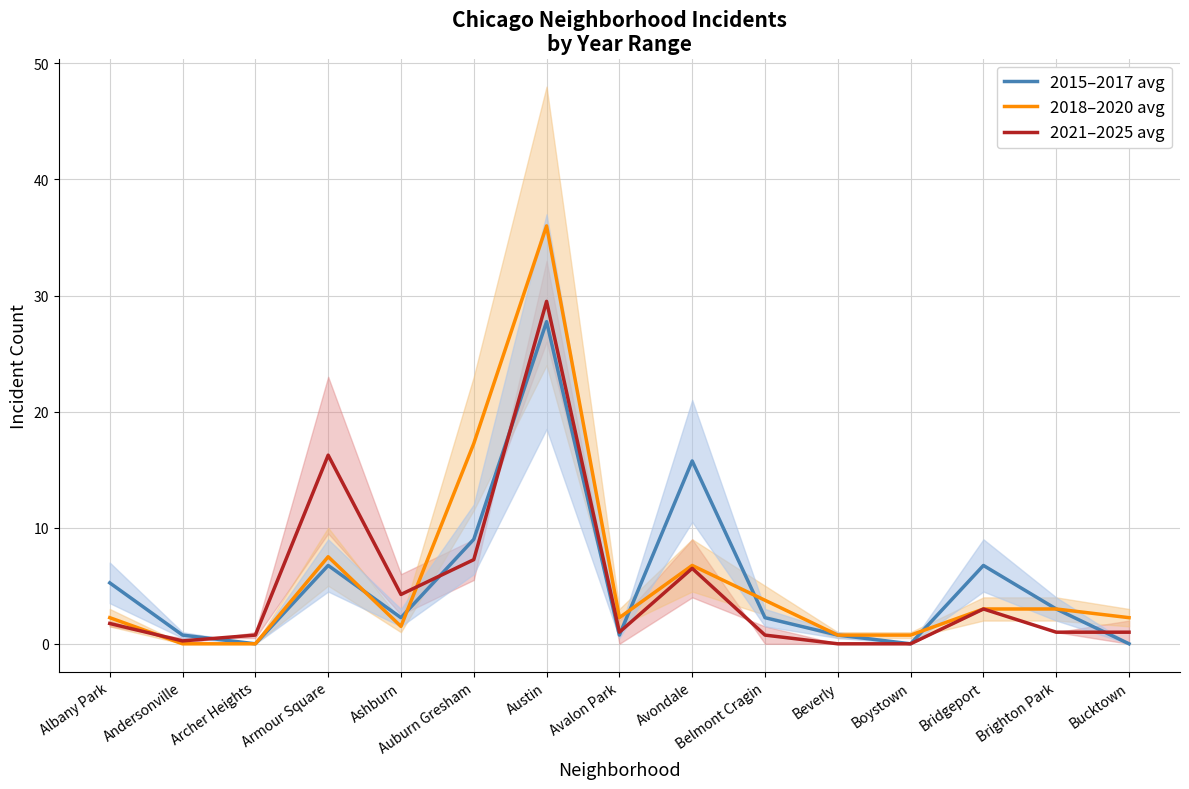

What is the average value of the 2015–2017 avg series?

5.4